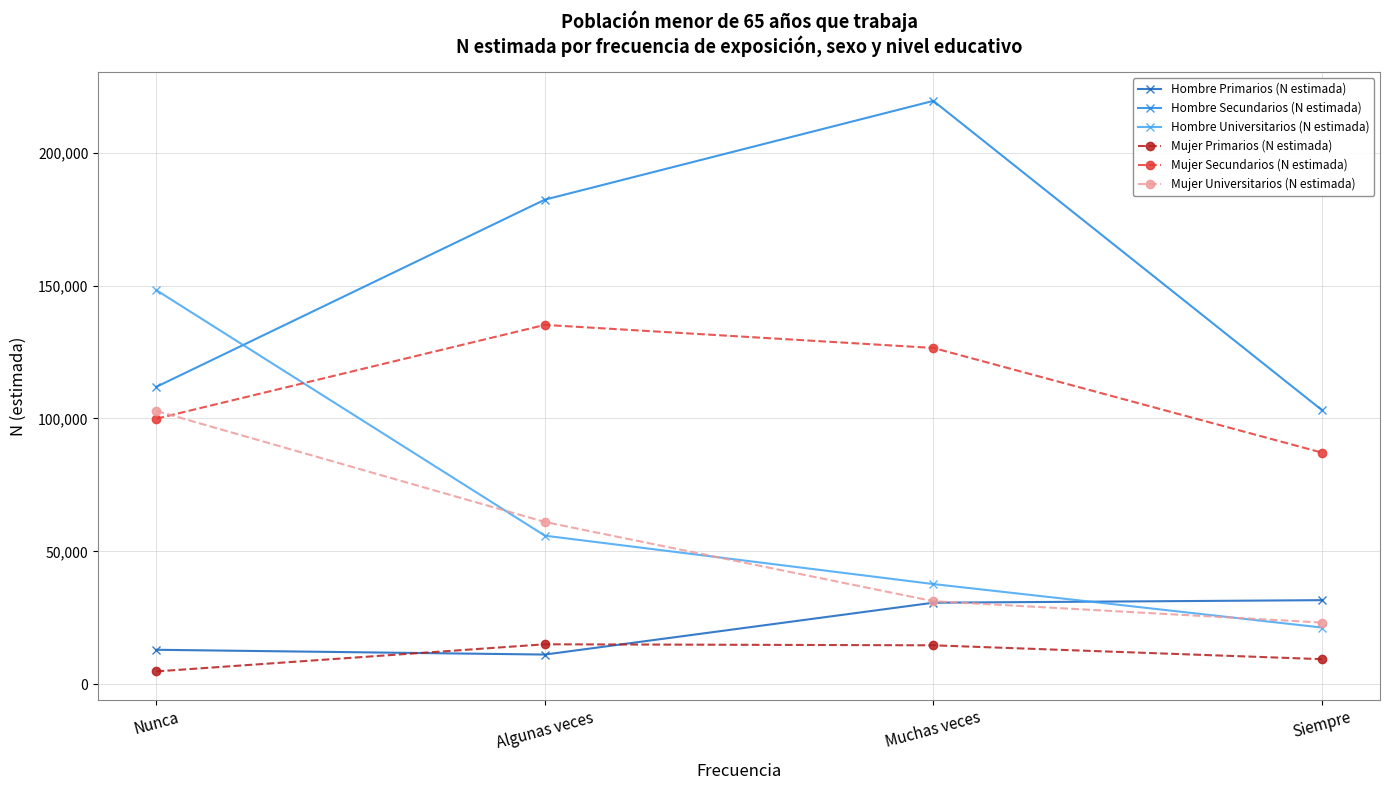

True or false: Mujer Secundarios (N estimada) has more than 2 points higher than both neighbors.

False